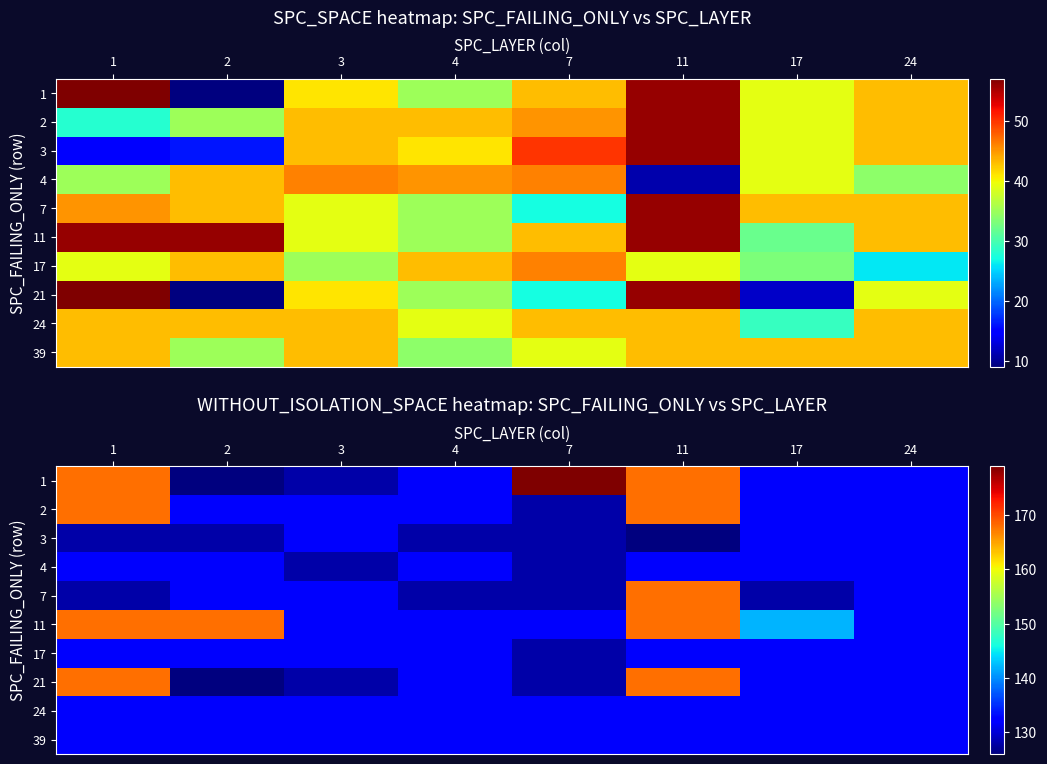

The value of 3 at 17 is 190. True or false?

False